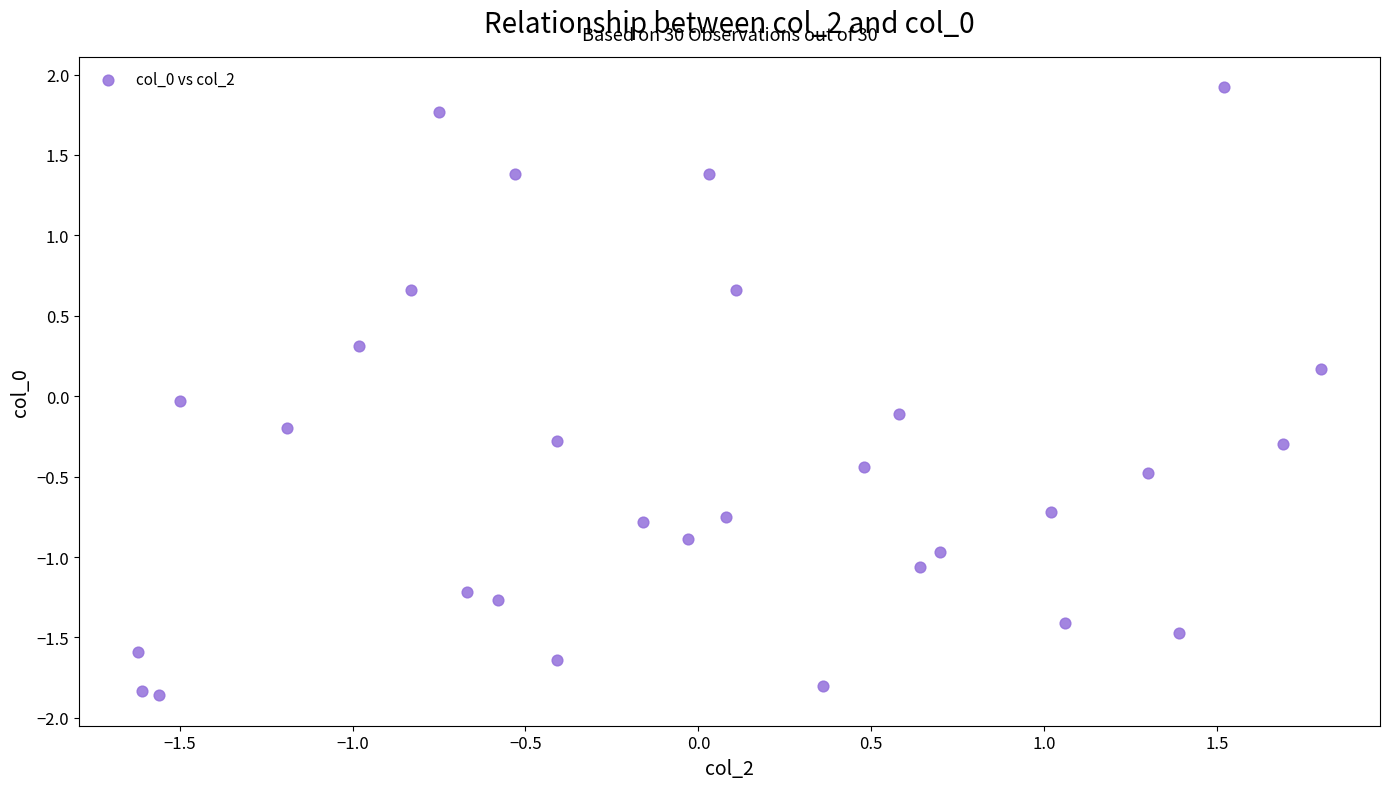

What is the range of X values (max minus min)?

3.4